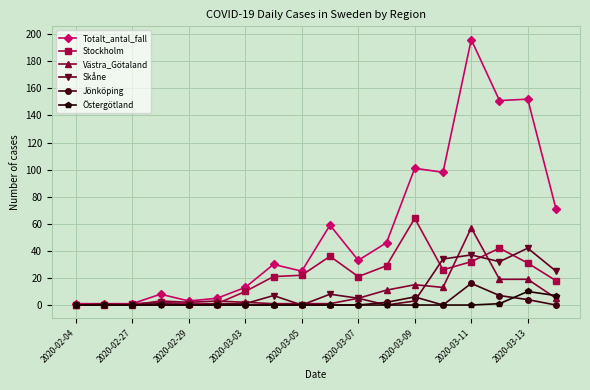

Which series has the largest range (max minus min)?

Totalt_antal_fall